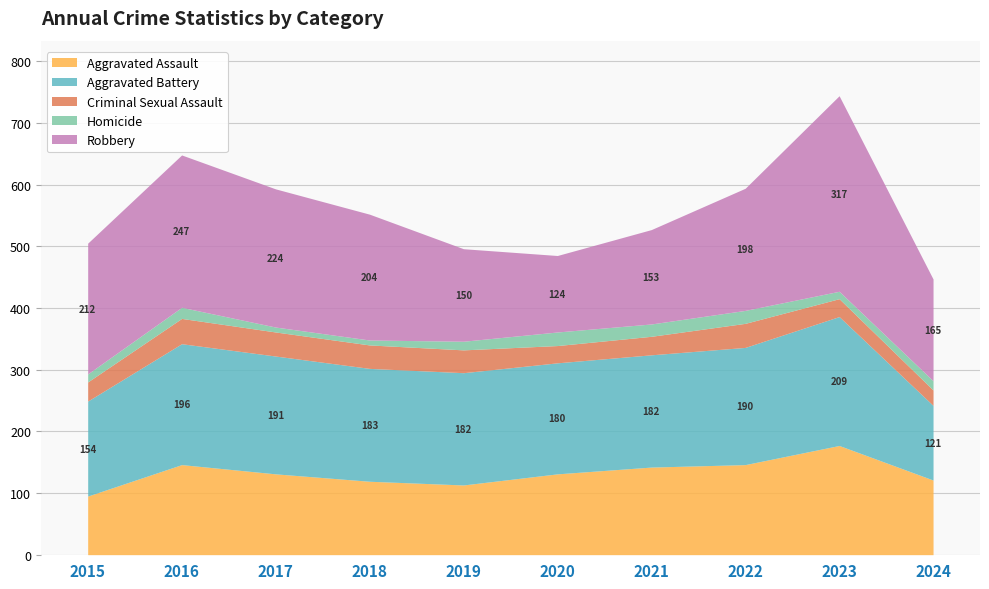

The Homicide series shows 20 at 2021. True or false?

True